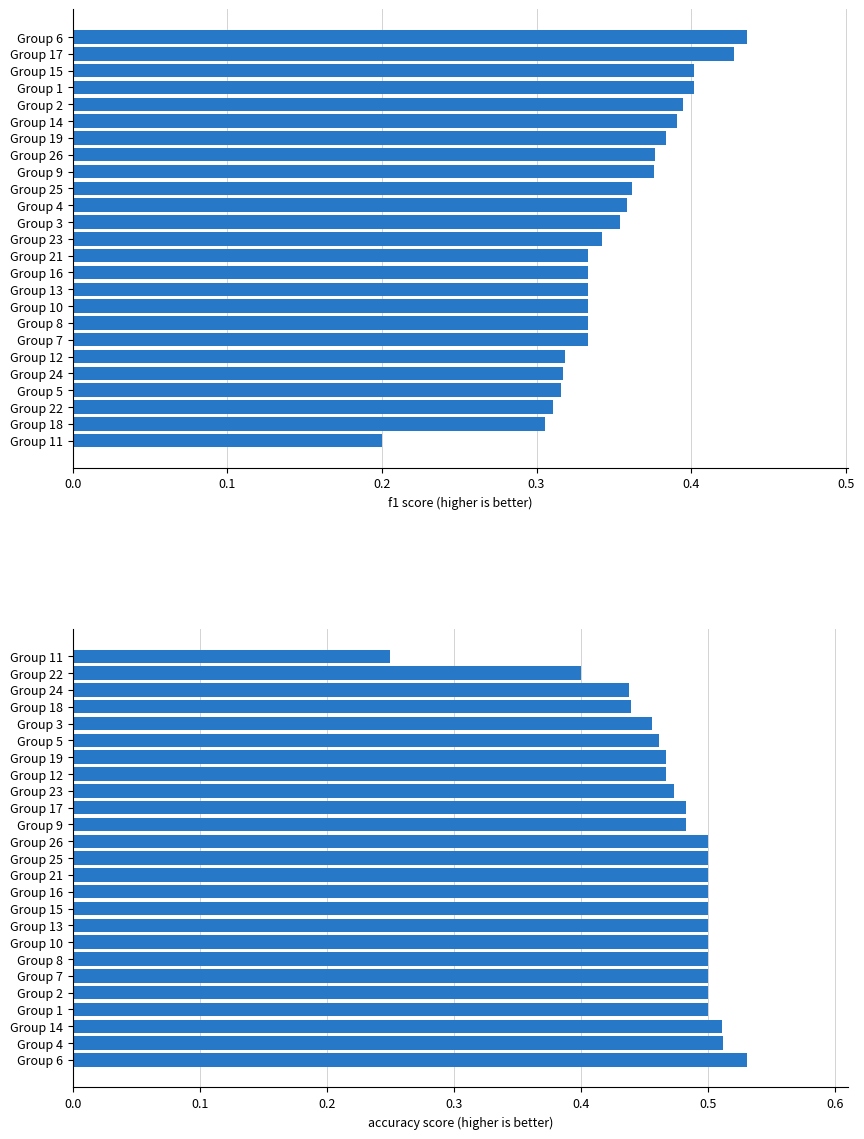

What is the sum of all f1 values?

8.8